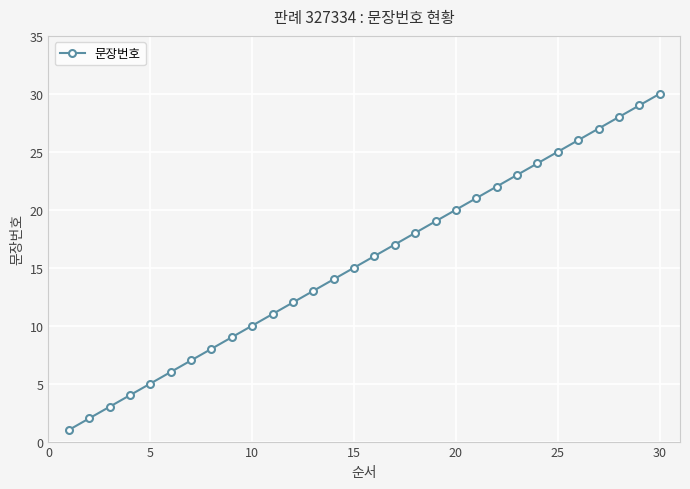

True or false: there are more than 0 points higher than both neighbors.

False